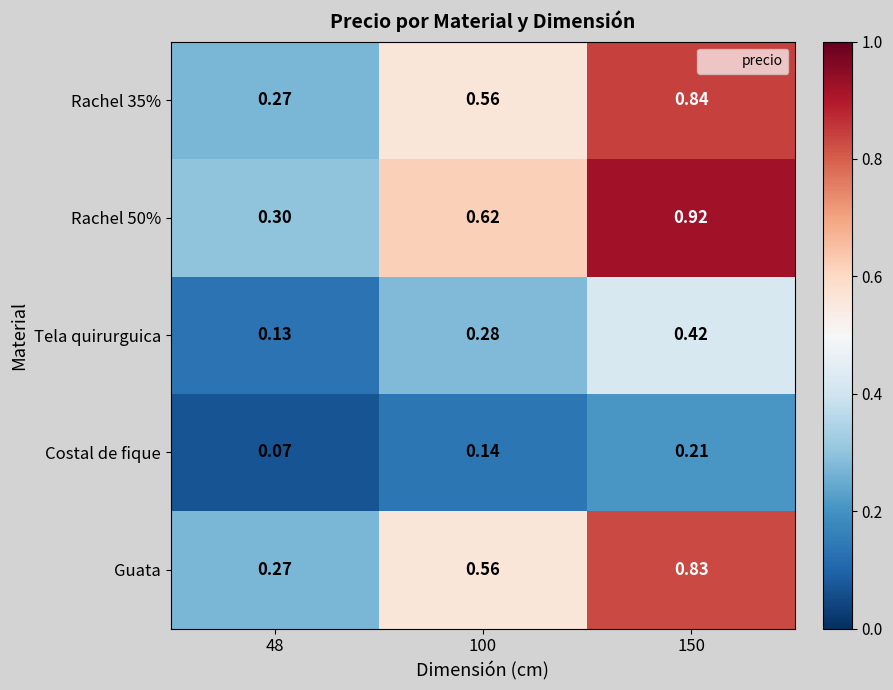

Is the value of Guata at 48 greater than the value of Tela quirurguica at 48?

Yes